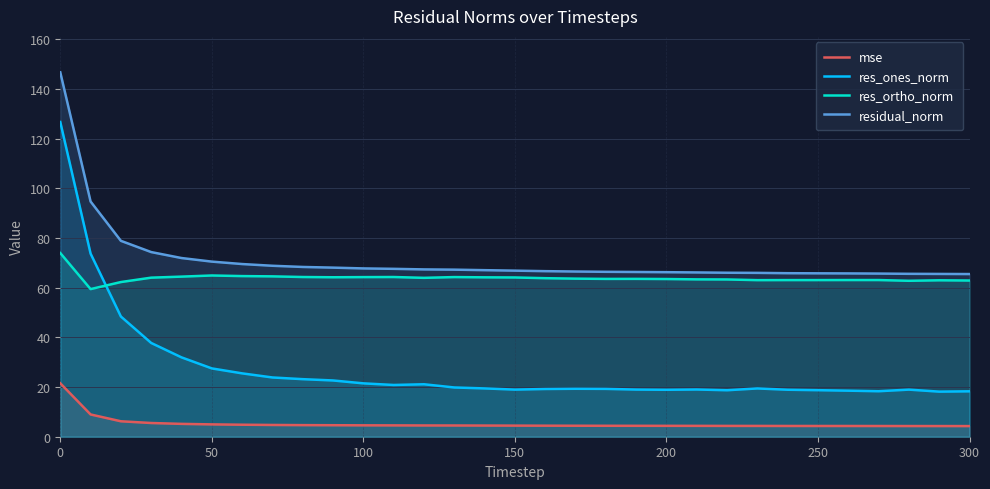

Read the mse value at 250.

4.3